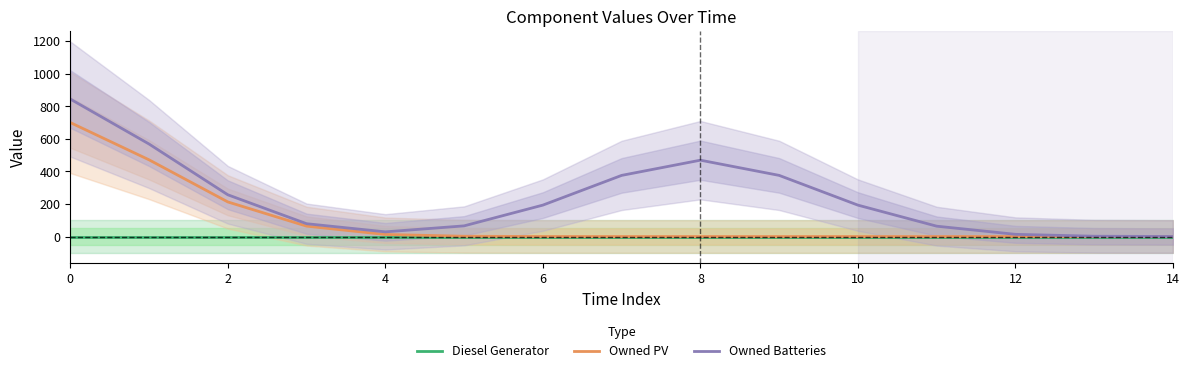

Is the value of Owned PV at 2 greater than the value of Owned Batteries at 10?

Yes